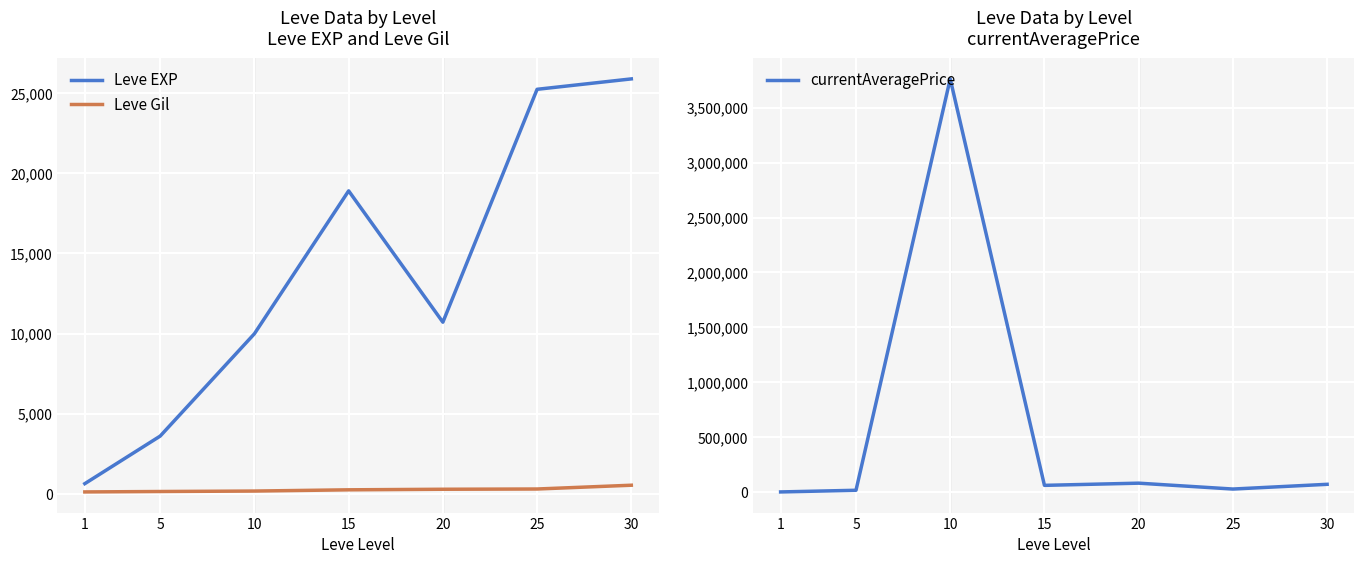

What is the value of the Leve EXP point at the 6th from the left?

25250.0